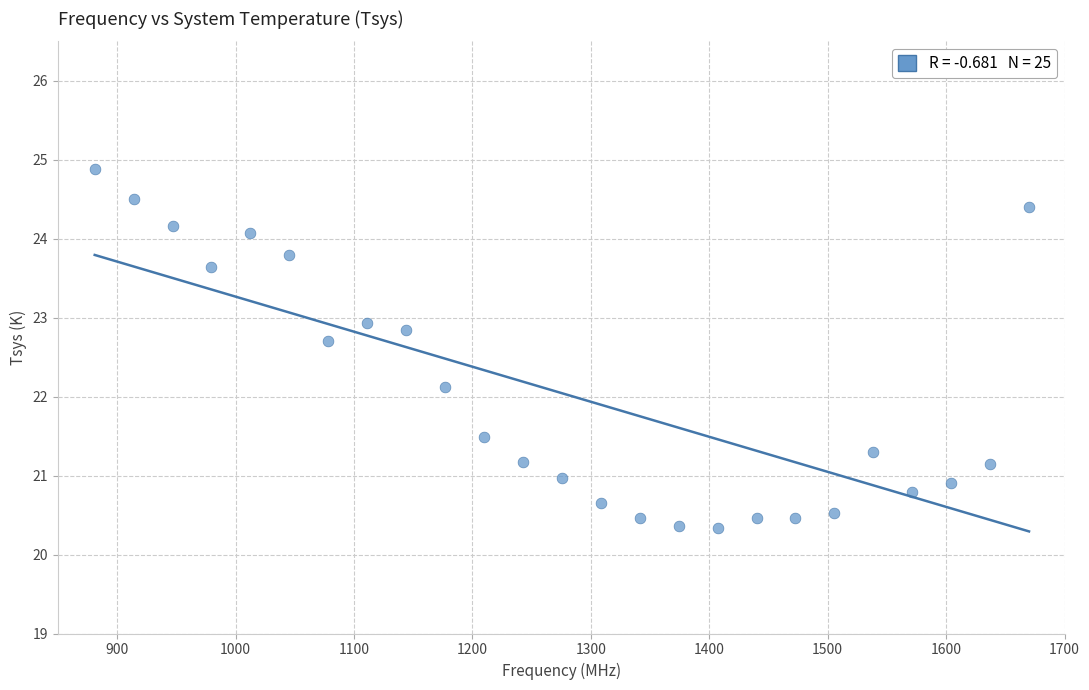

What Y value in the scatter plot is closest to 22?

22.1